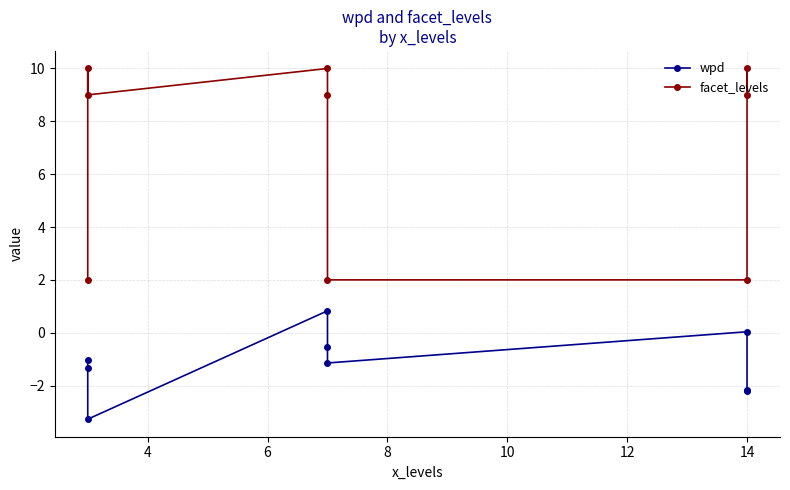

Reading right to left, list all the values displayed in this chart.

wpd: -2.2	-2.2	0.0	-1.1	-0.6	0.8	-3.3	-1.3	-1.0
facet_levels: 9.0	10.0	2.0	2.0	9.0	10.0	9.0	10.0	2.0